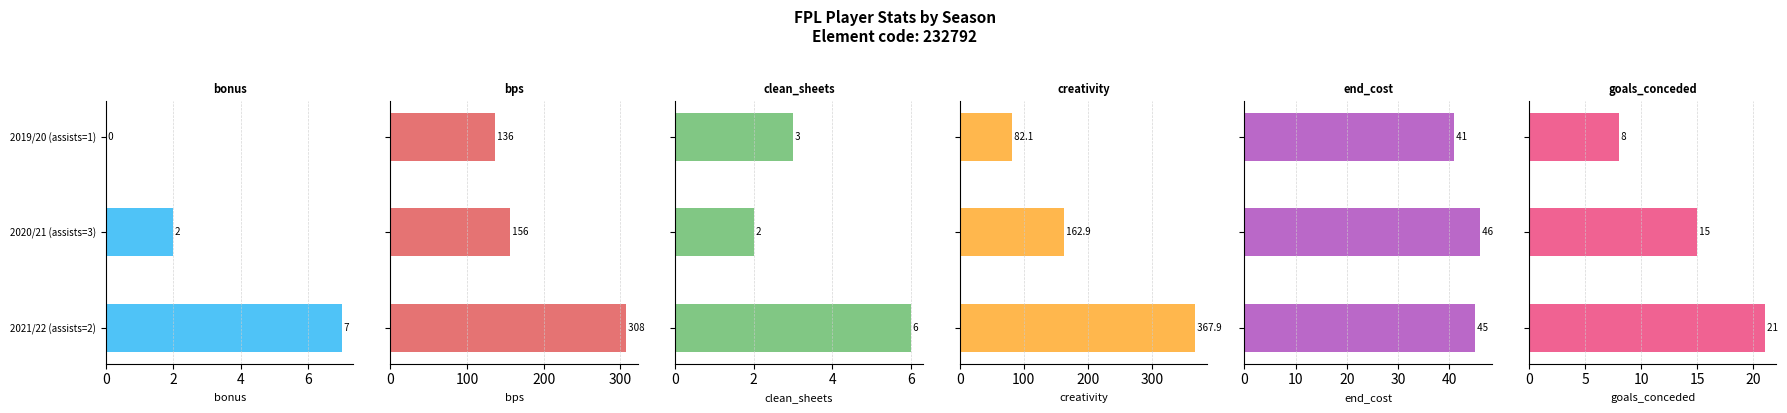

What are all the series names shown in the legend?

bonus, bps, clean_sheets, creativity, end_cost, goals_conceded